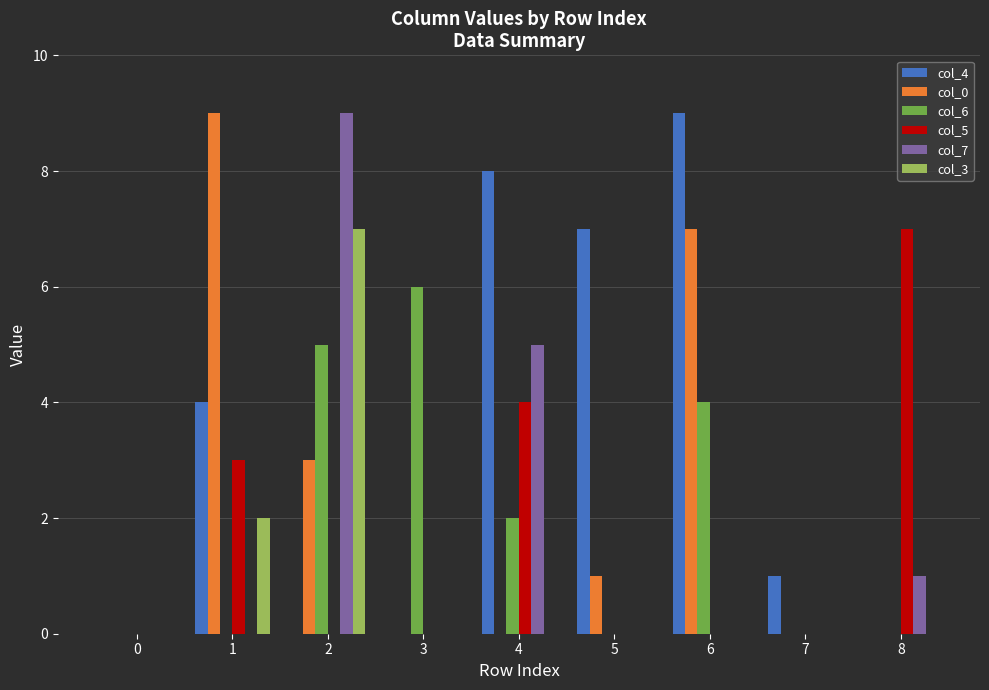

What are all the series names shown in the legend?

col_4, col_0, col_6, col_5, col_7, col_3